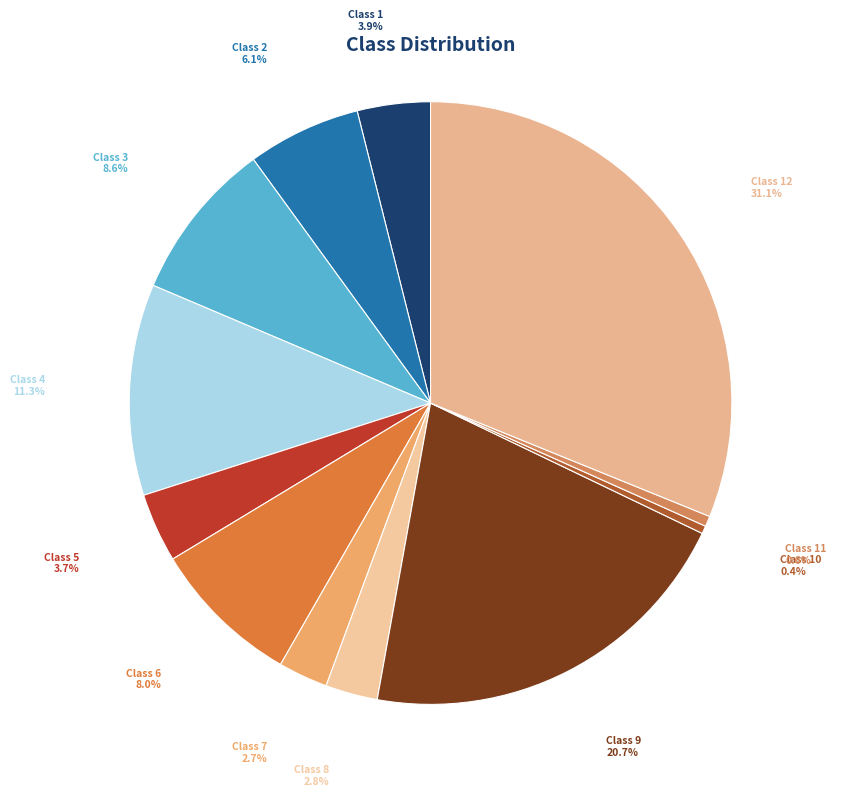

Between Class 5 and Class 4, which is larger?

Class 4